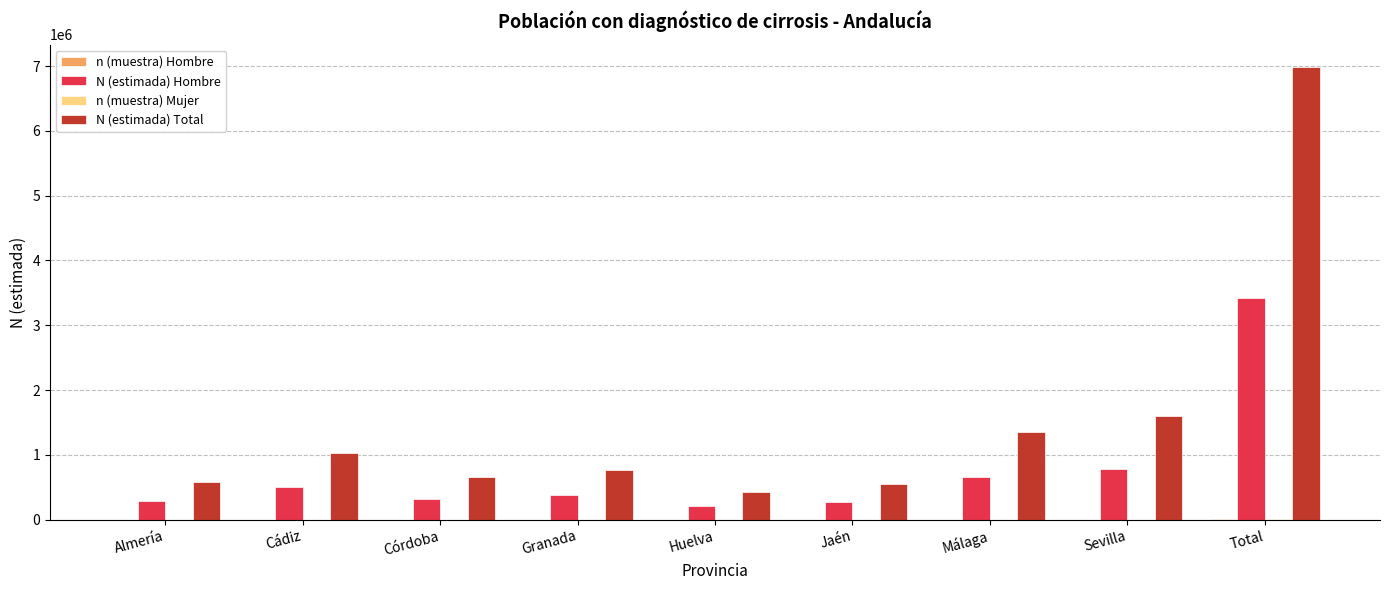

Which series has the largest total across all categories?

N (estimada) Total